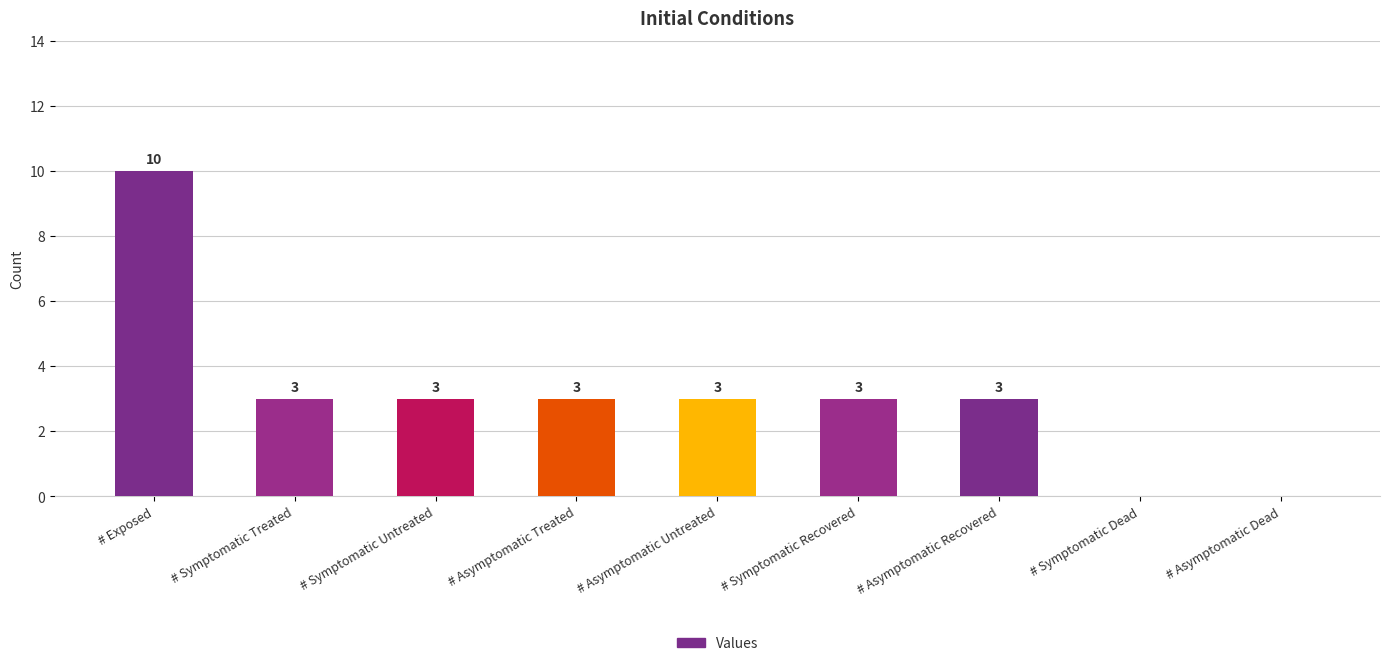

How many categories are shown in the chart?

9